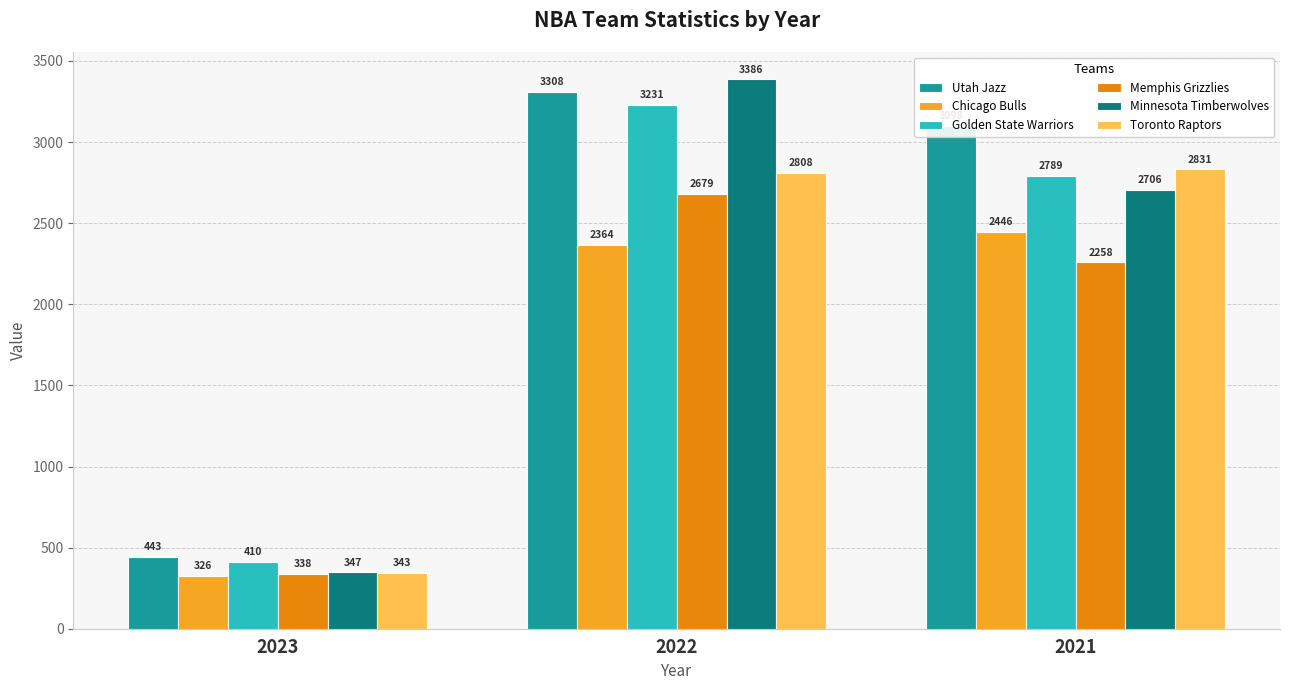

How many bars are there in total?

18